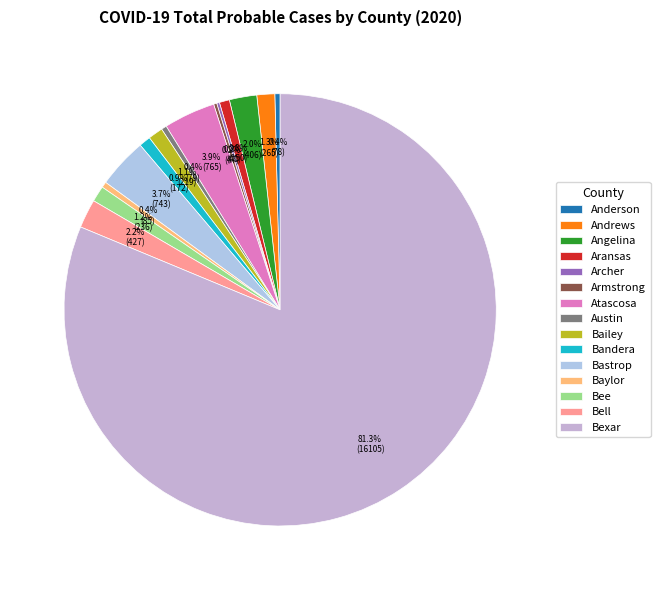

Rank the categories by value from lowest to highest.

Archer, Armstrong, Anderson, Austin, Baylor, Aransas, Bandera, Bailey, Bee, Andrews, Angelina, Bell, Bastrop, Atascosa, Bexar